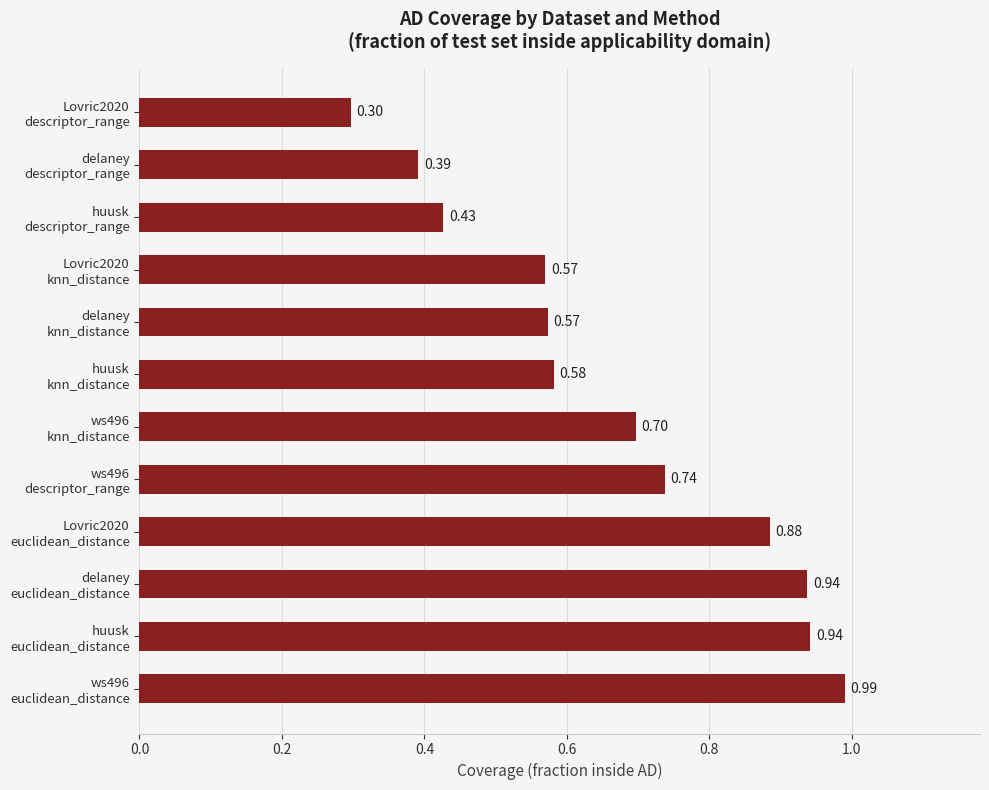

What is the difference between the maximum and minimum values?

0.7